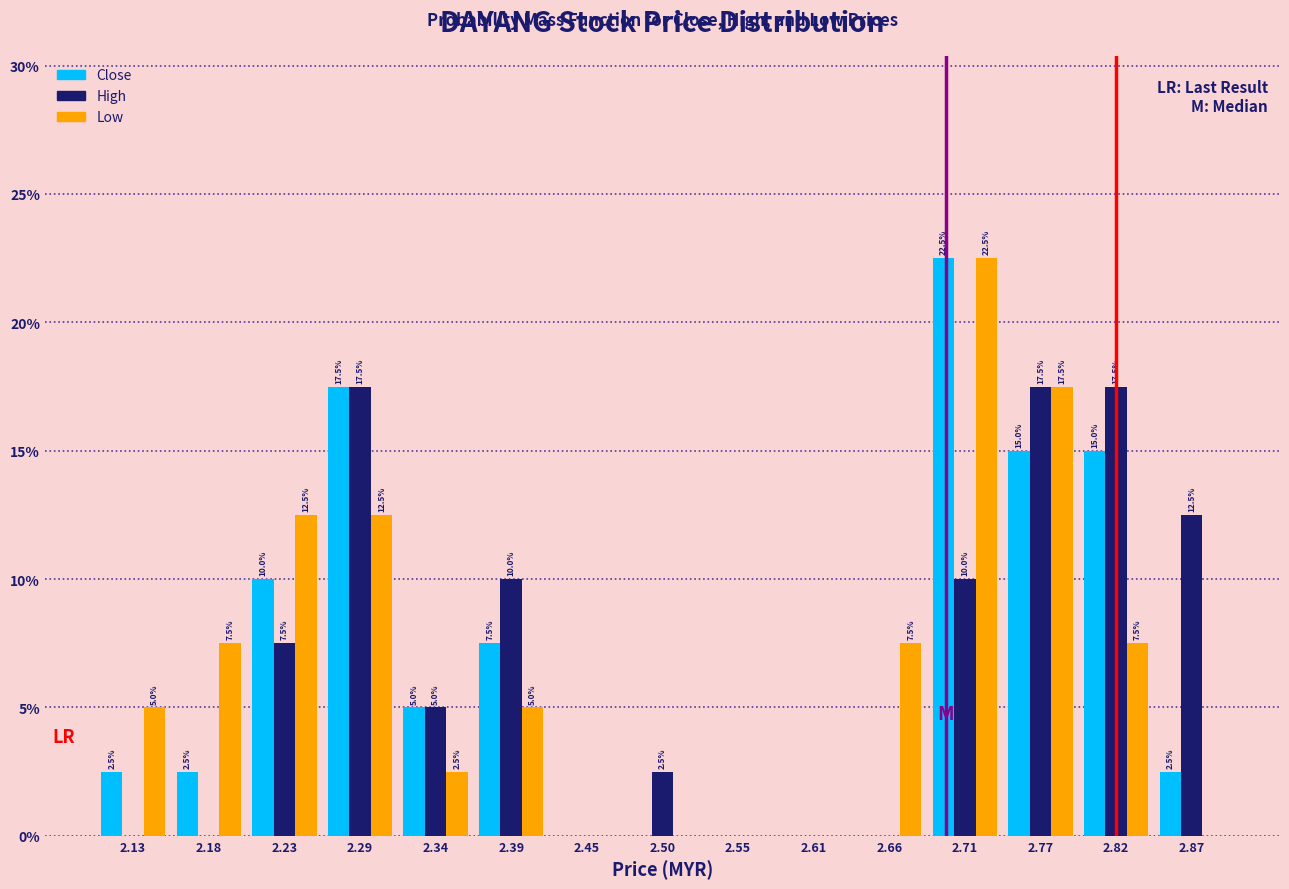

In the Close series, which range on the x-axis has the tallest bar?

2.69 to 2.74